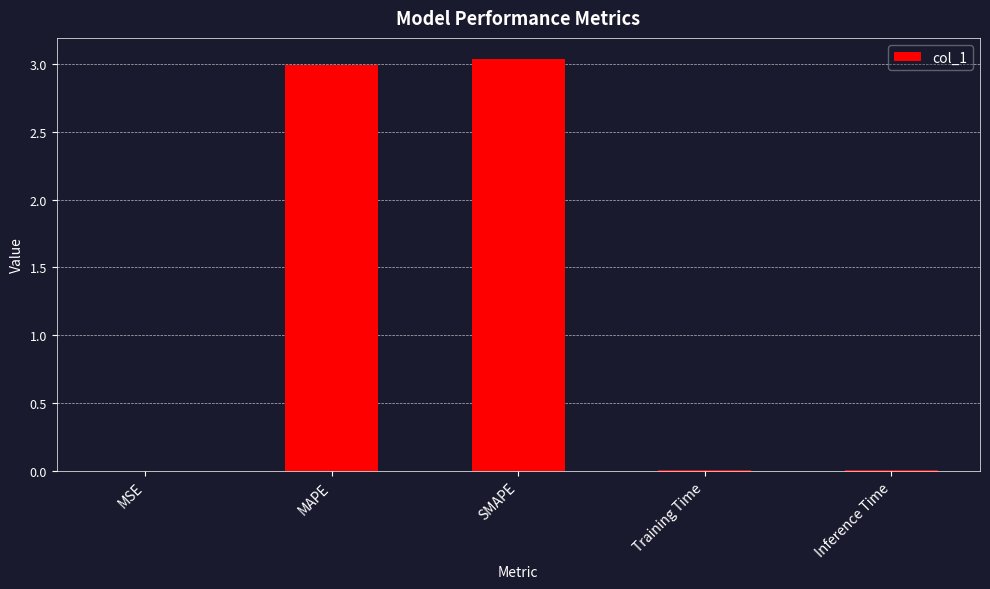

Are the bars horizontal?

No